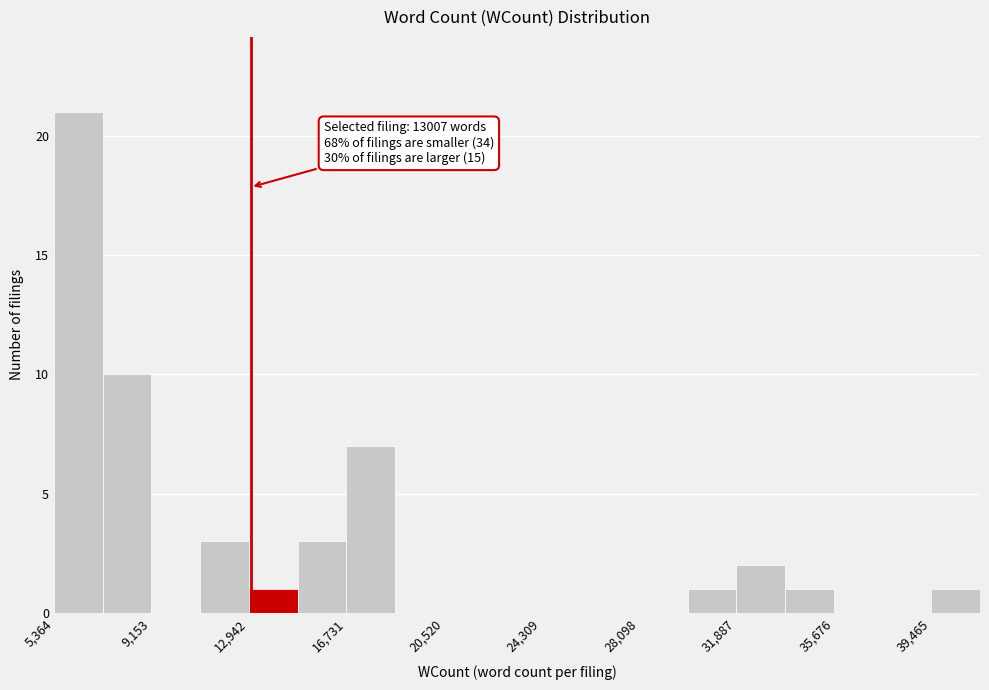

Read against the x-axis, roughly where is the centre of the tallest bar?

6500